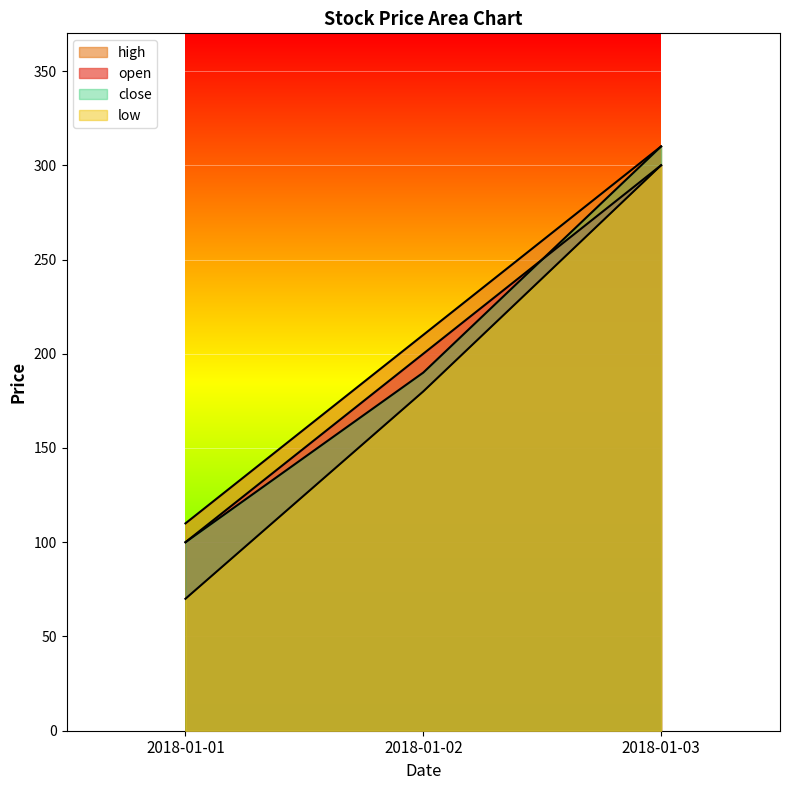

How many series are shown in this chart?

4